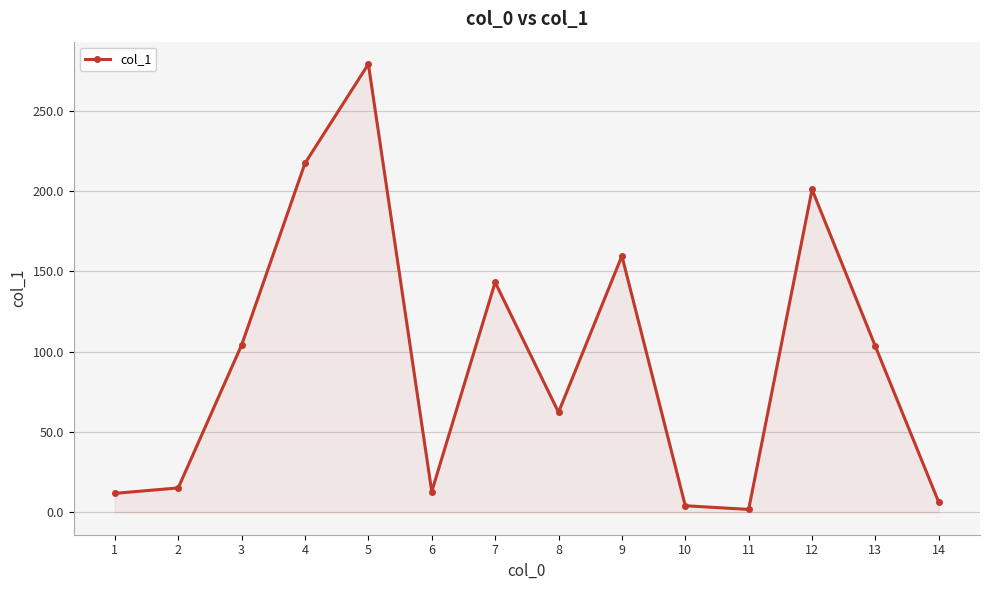

What is the maximum value shown in the chart?

279.2